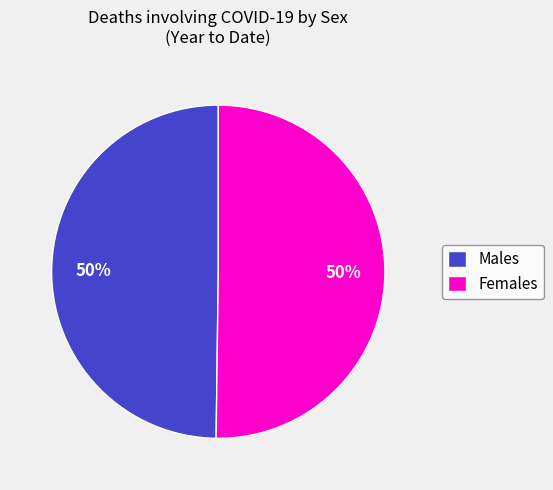

To the nearest percent, what portion does Females represent?

50%